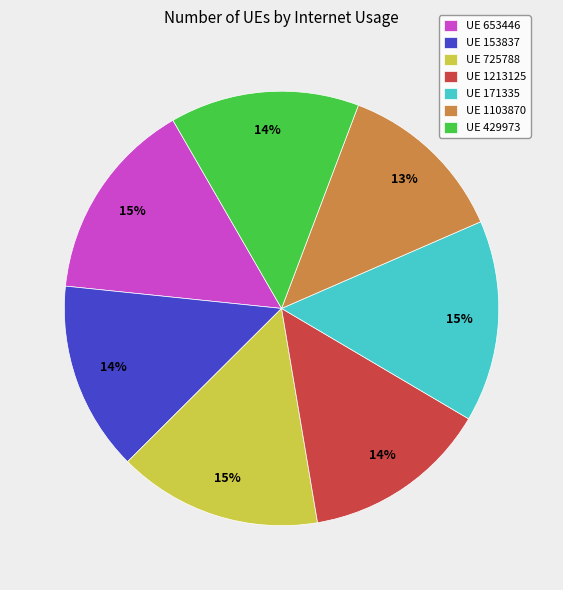

The UE 171335 slice represents 26% of the pie. True or false?

False